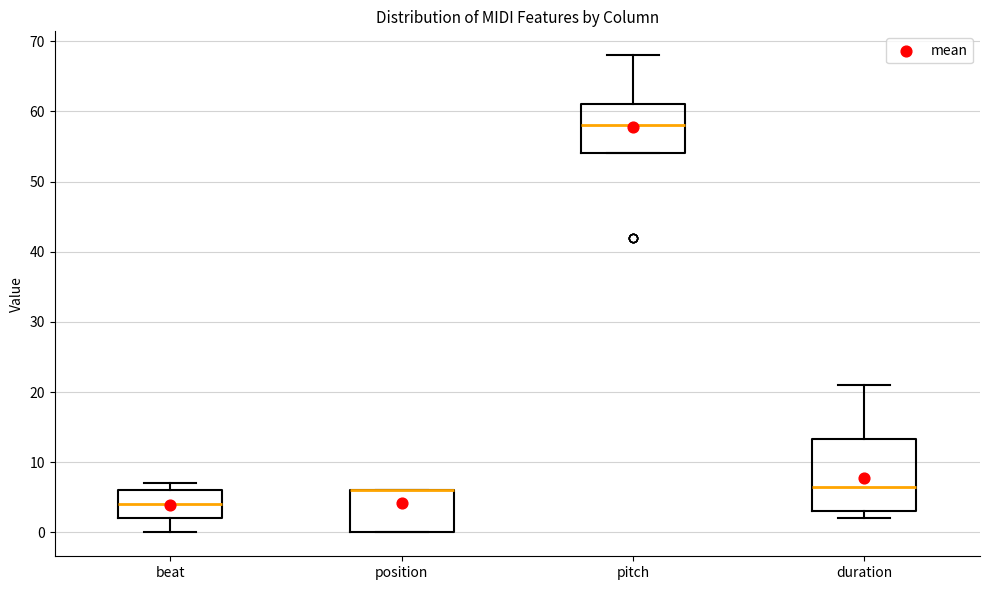

Reading left to right, transcribe this box plot: for each box, give where its median line is, the range the box spans, and where its two whiskers end, as read against the y-axis. The values are not printed on the chart, so give them approximately, as read against the axis.

beat: median 4, box 2 to 6, whiskers 0 to 7
position: median 6 (drawn on the box's upper edge), box 0 to 6, whiskers 0 to 6
pitch: median 58, box 54 to 61, whiskers 54 to 68
duration: median 7, box 3 to 13, whiskers 2 to 21